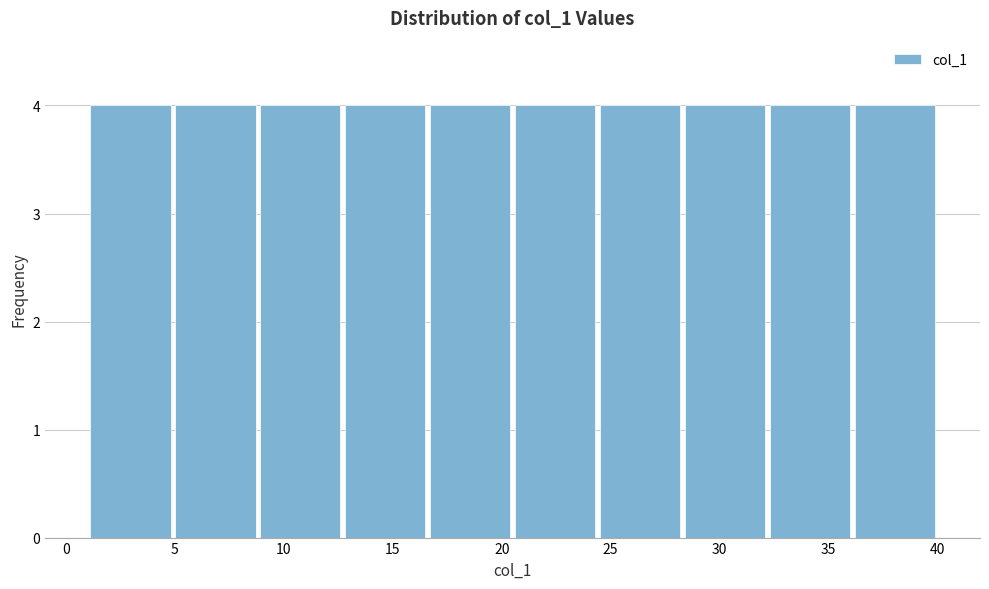

How tall is the bar that spans 4.9 to 8.8 on the x-axis? Neither the bar edges nor the heights are printed on the chart, so give them approximately, as read against the axes.

4